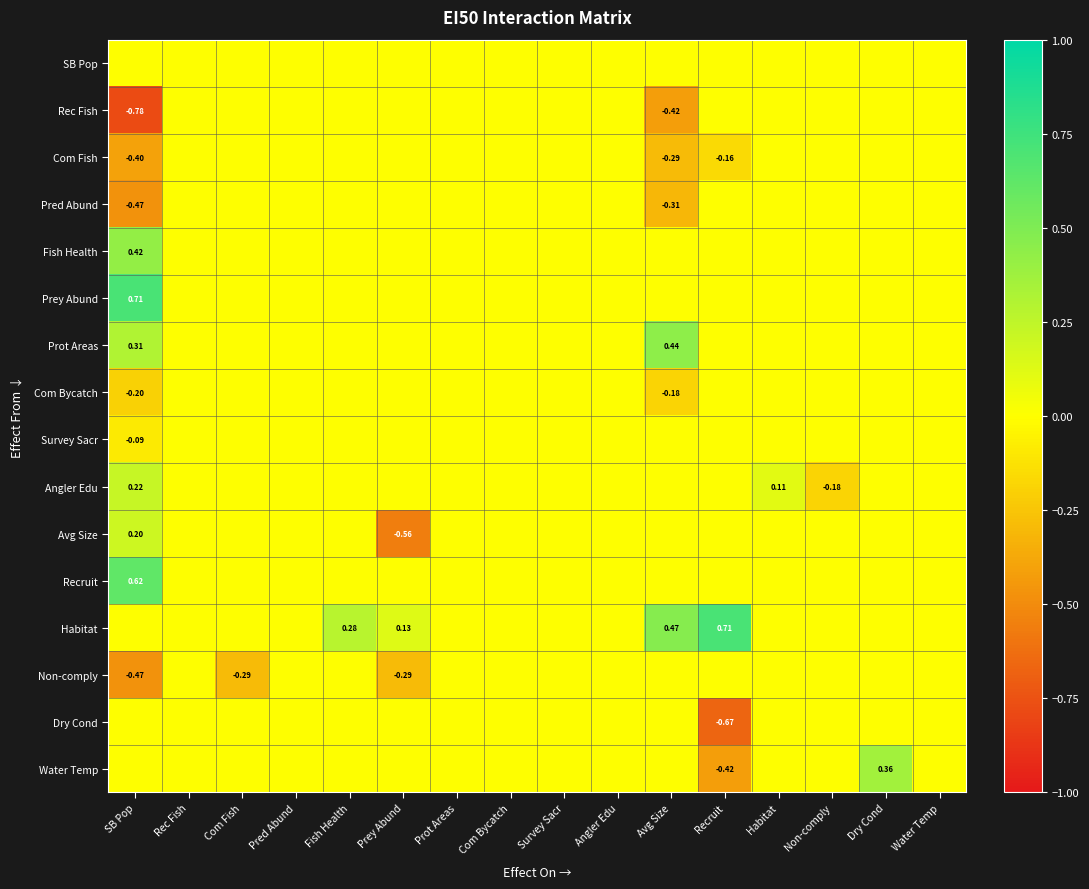

At how many categories does at least one series exceed 0?

7